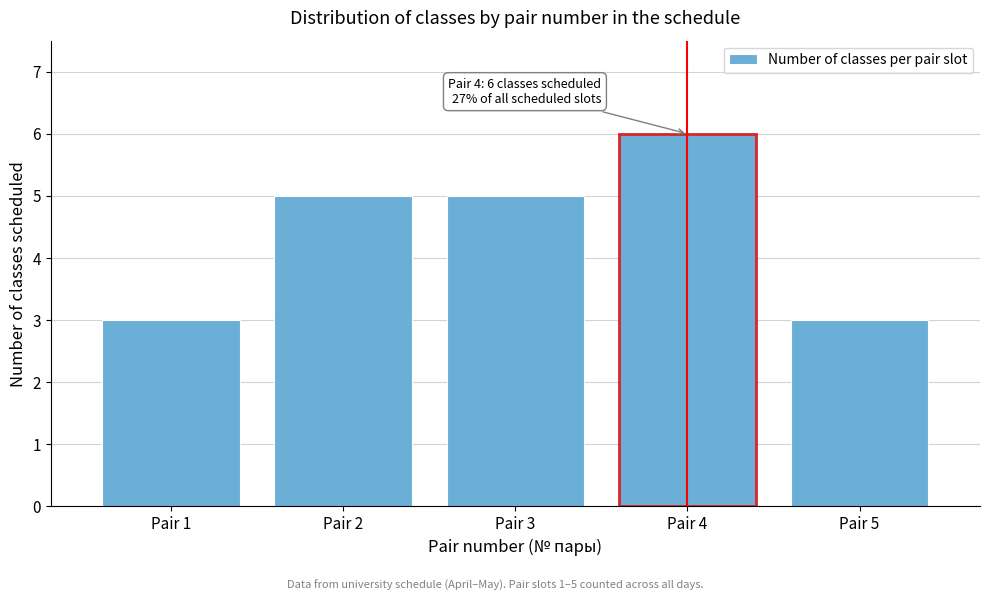

Reading left to right, extract all data points from this chart.

Pair 1=3	Pair 2=5	Pair 3=5	Pair 4=6	Pair 5=3